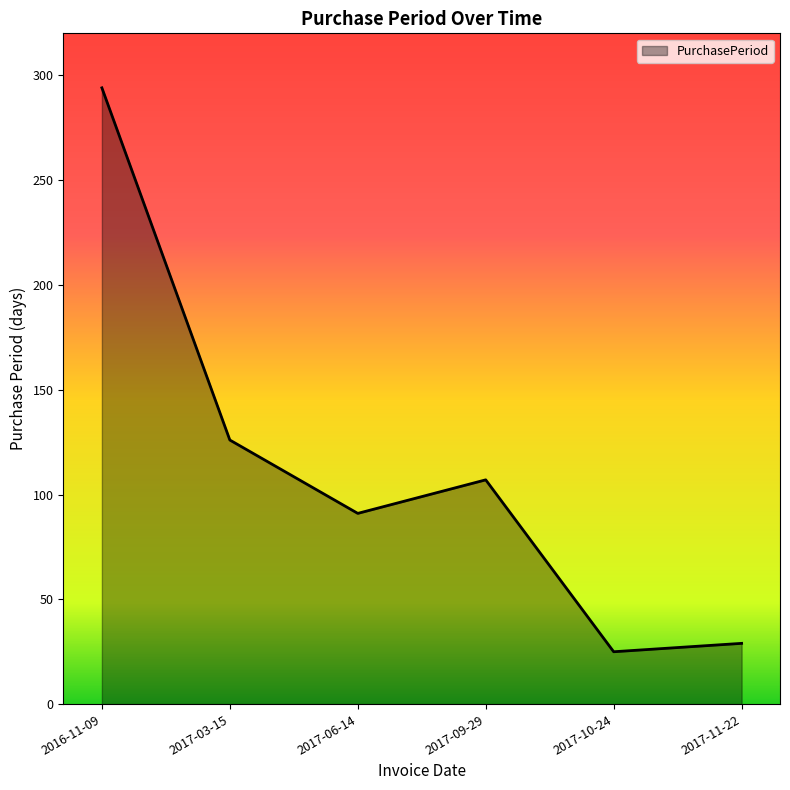

How many series are shown in this chart?

1